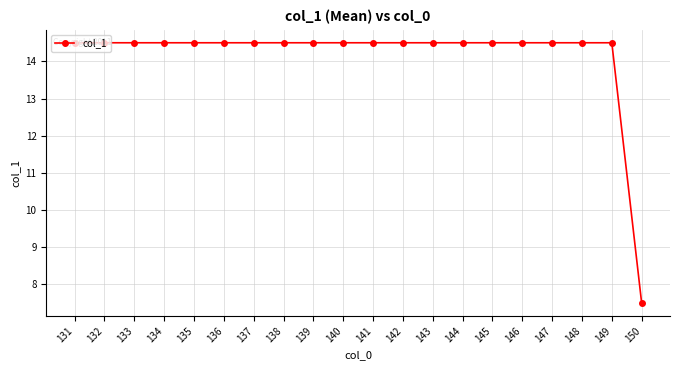

Reading left to right, list all the values displayed in this chart.

14.5	14.5	14.5	14.5	14.5	14.5	14.5	14.5	14.5	14.5	14.5	14.5	14.5	14.5	14.5	14.5	14.5	14.5	14.5	7.5